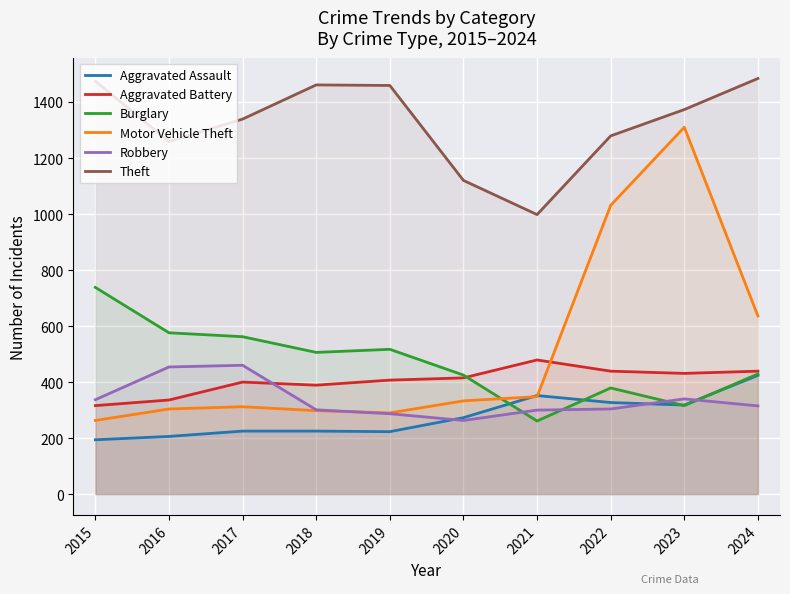

Reading left to right, what are all the values shown in this chart?

Aggravated Assault: 2015=194	2016=206	2017=225	2018=225	2019=223	2020=273	2021=352	2022=327	2023=318	2024=424
Aggravated Battery: 2015=316	2016=336	2017=400	2018=389	2019=407	2020=415	2021=479	2022=439	2023=431	2024=439
Burglary: 2015=738	2016=576	2017=562	2018=506	2019=517	2020=425	2021=261	2022=379	2023=316	2024=429
Motor Vehicle Theft: 2015=263	2016=304	2017=312	2018=298	2019=290	2020=333	2021=348	2022=1031	2023=1310	2024=636
Robbery: 2015=337	2016=454	2017=460	2018=301	2019=287	2020=263	2021=300	2022=304	2023=340	2024=315
Theft: 2015=1474	2016=1259	2017=1339	2018=1461	2019=1459	2020=1120	2021=998	2022=1279	2023=1373	2024=1484